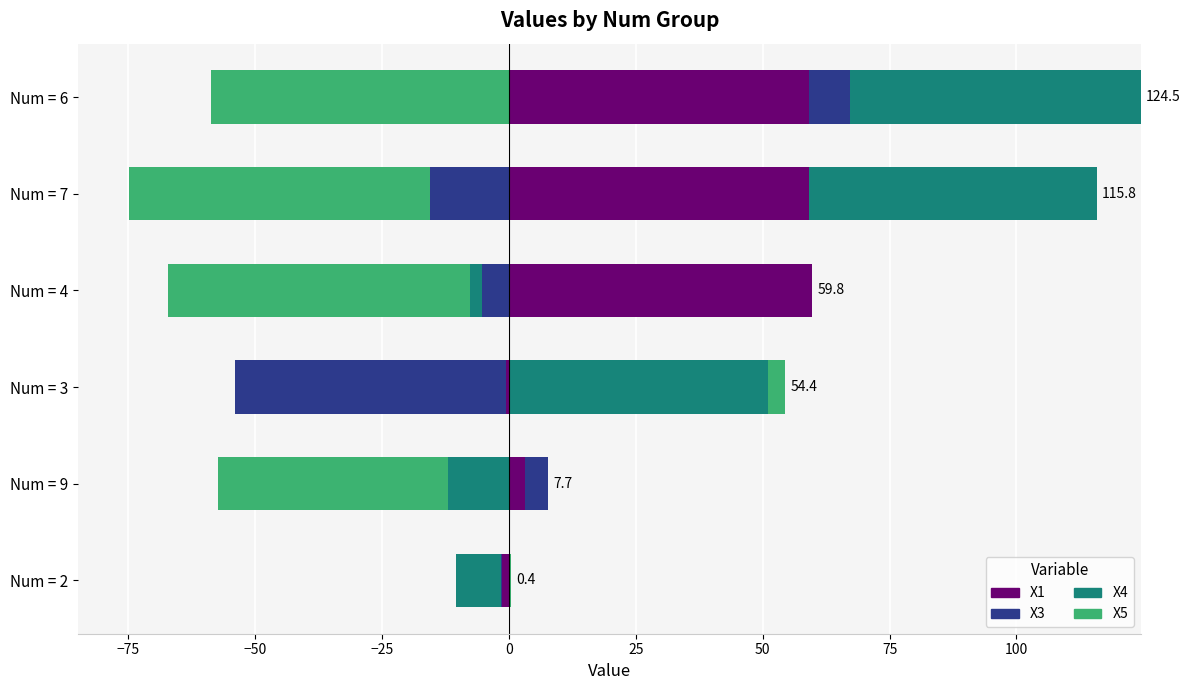

Which series changed the most between Num = 4 and Num = 7?

X4